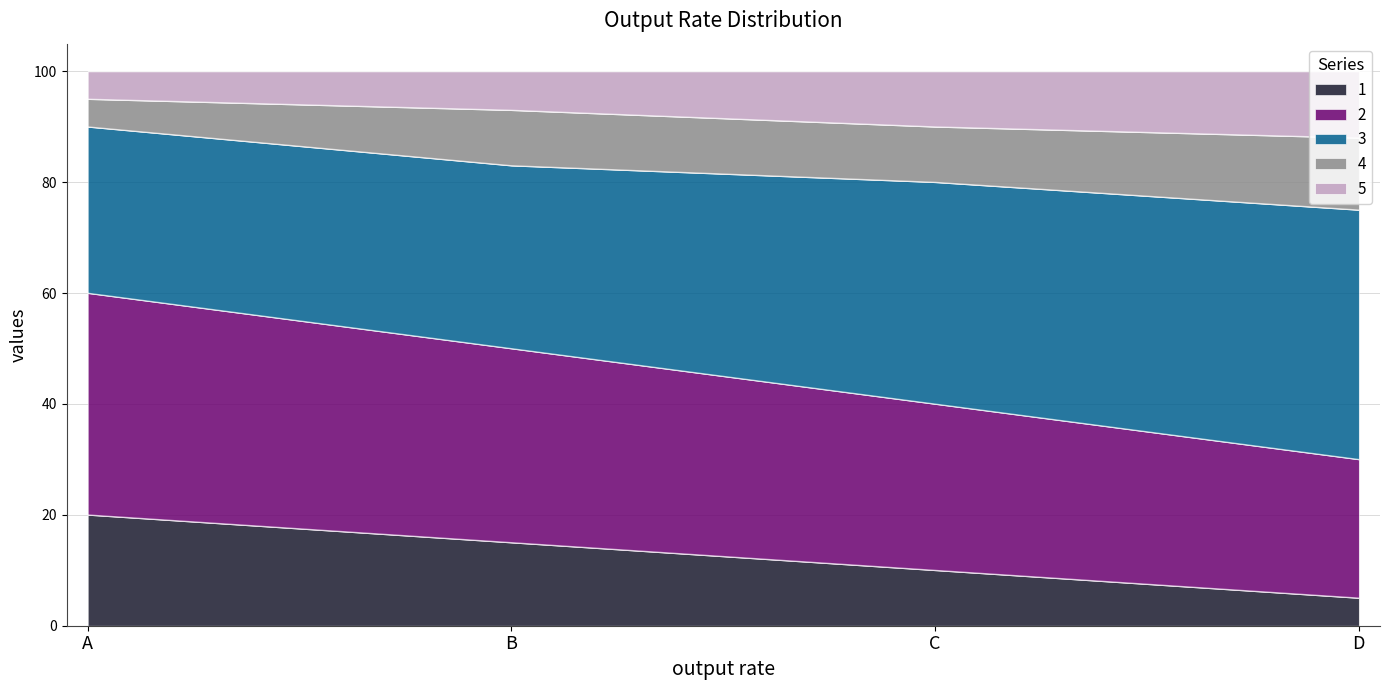

What is the total value across all series at C?

100